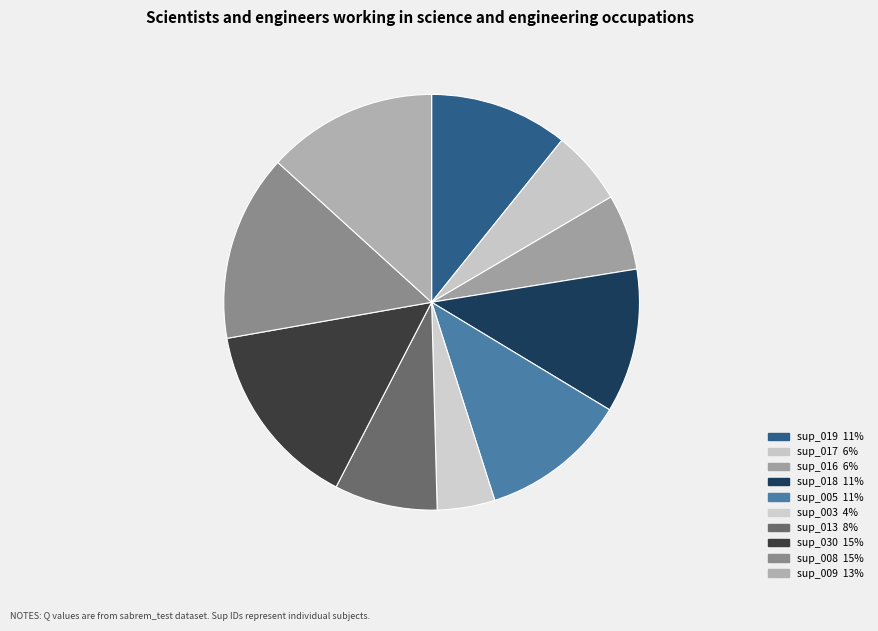

What percentage is the sup_008 slice, to the nearest percent?

15%